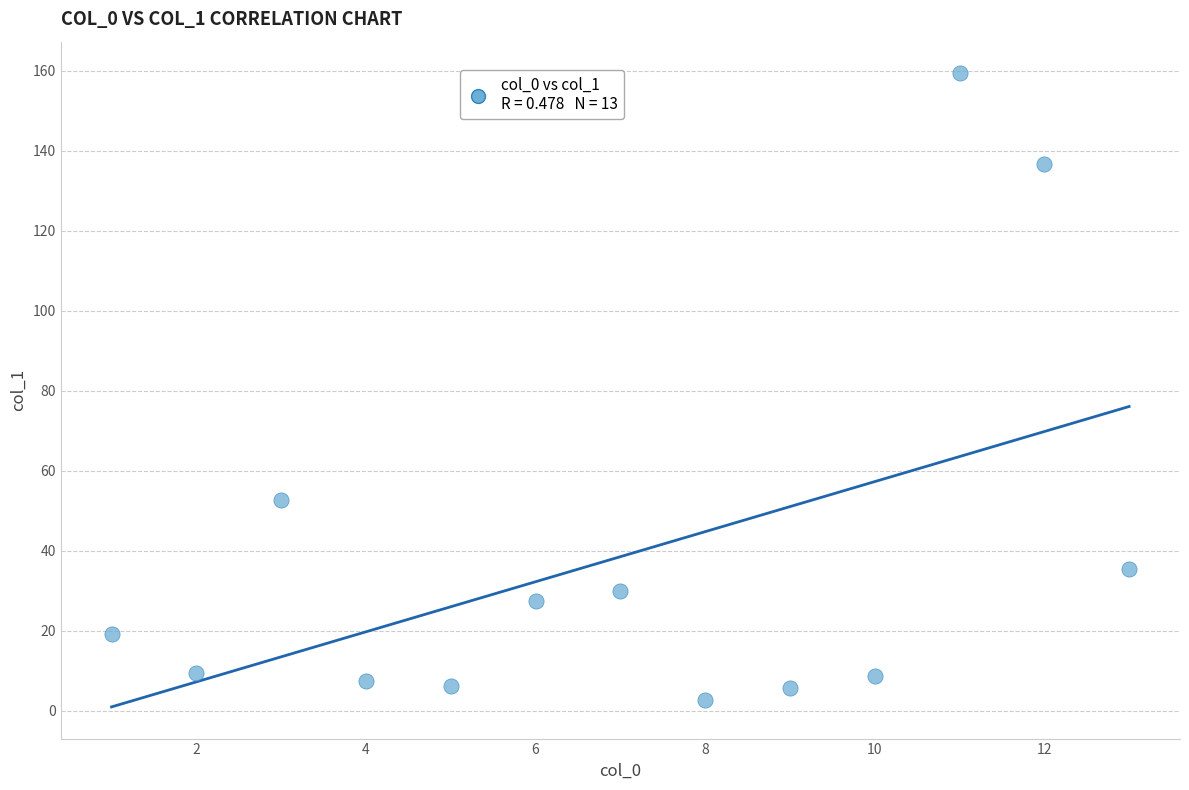

What is the range of Y values (max minus min)?

156.7